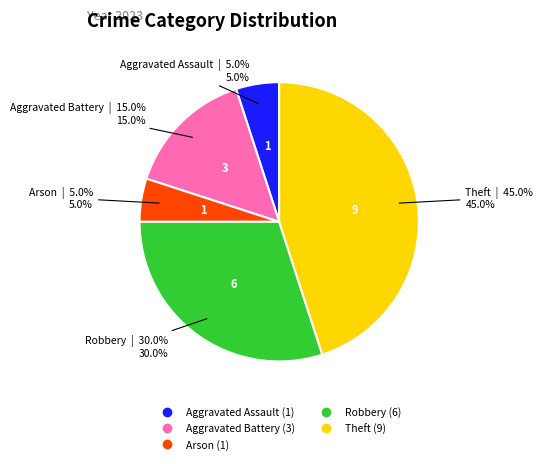

Does any single category account for the majority?

No